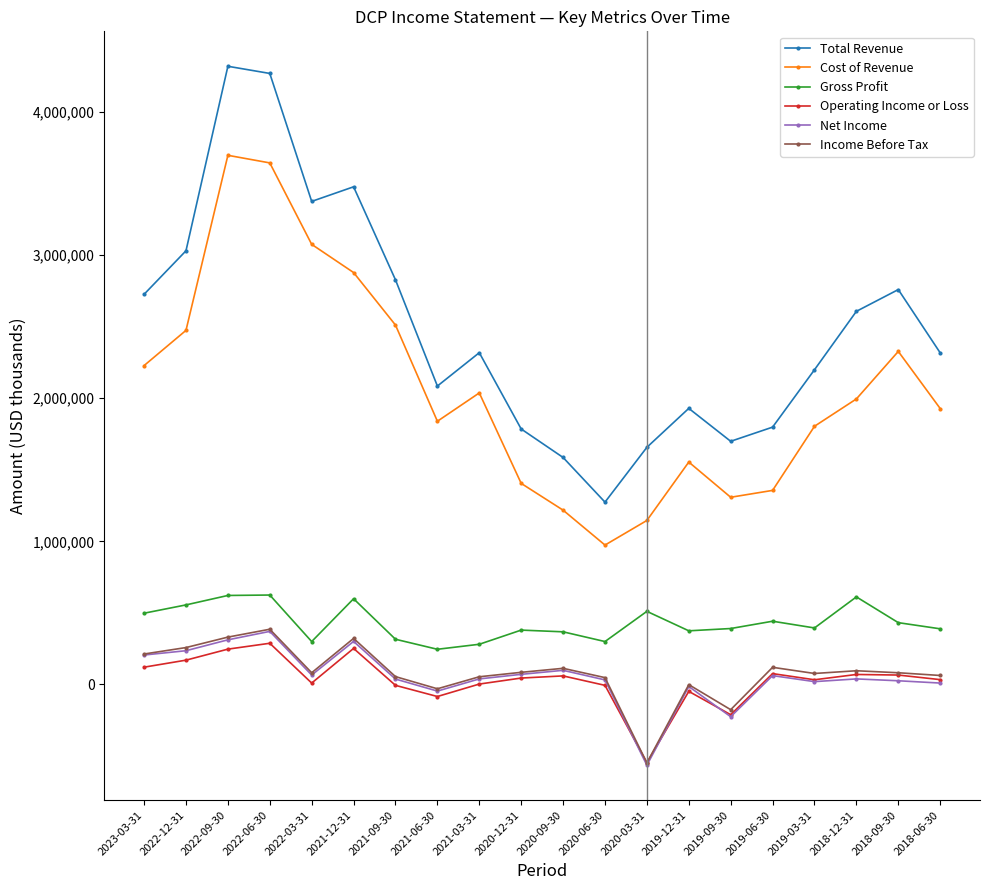

At which label does Operating Income or Loss reach its peak?

2022-06-30